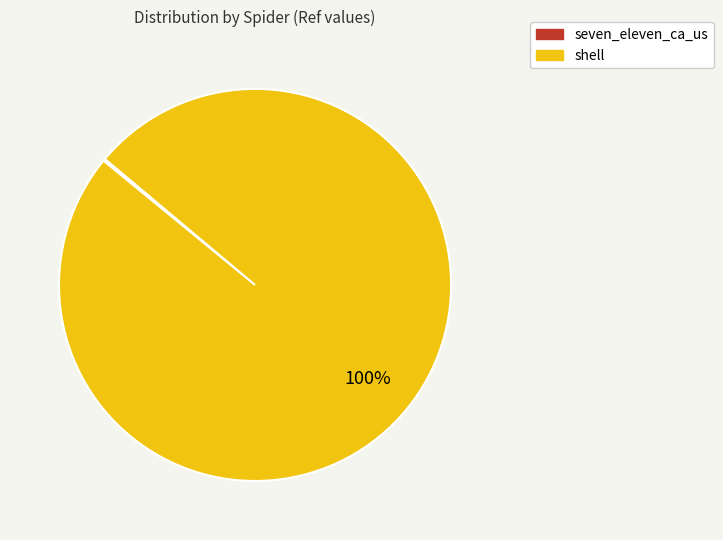

Is it true that shell is 94% of the pie?

False